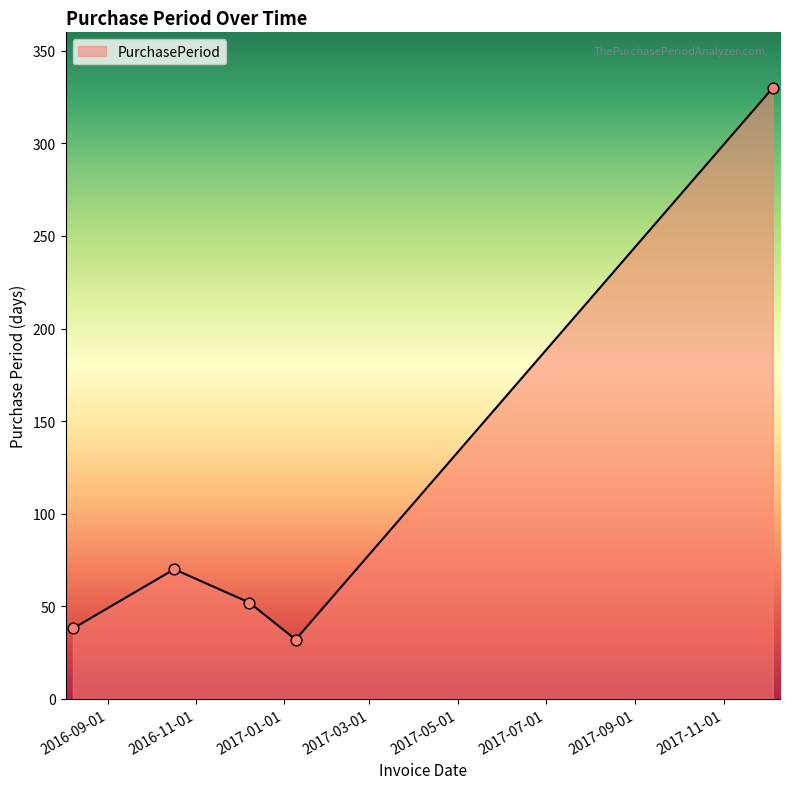

How many interior local valleys (lower than both neighbors) does the data have?

1